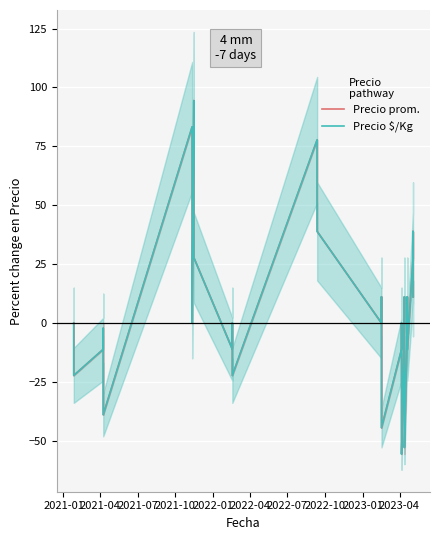

In Precio prom., how many points are higher than both neighbors (excluding endpoints)?

10